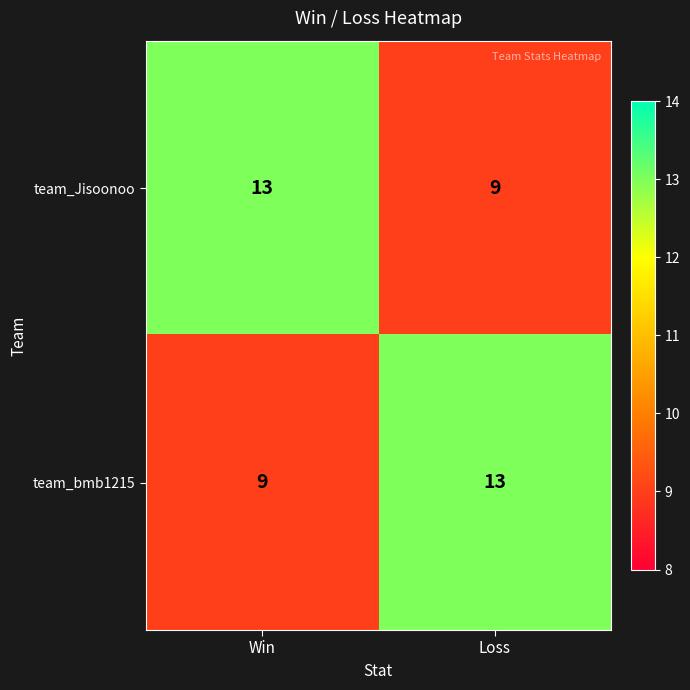

What is the spread (max minus min) of values at Loss?

4